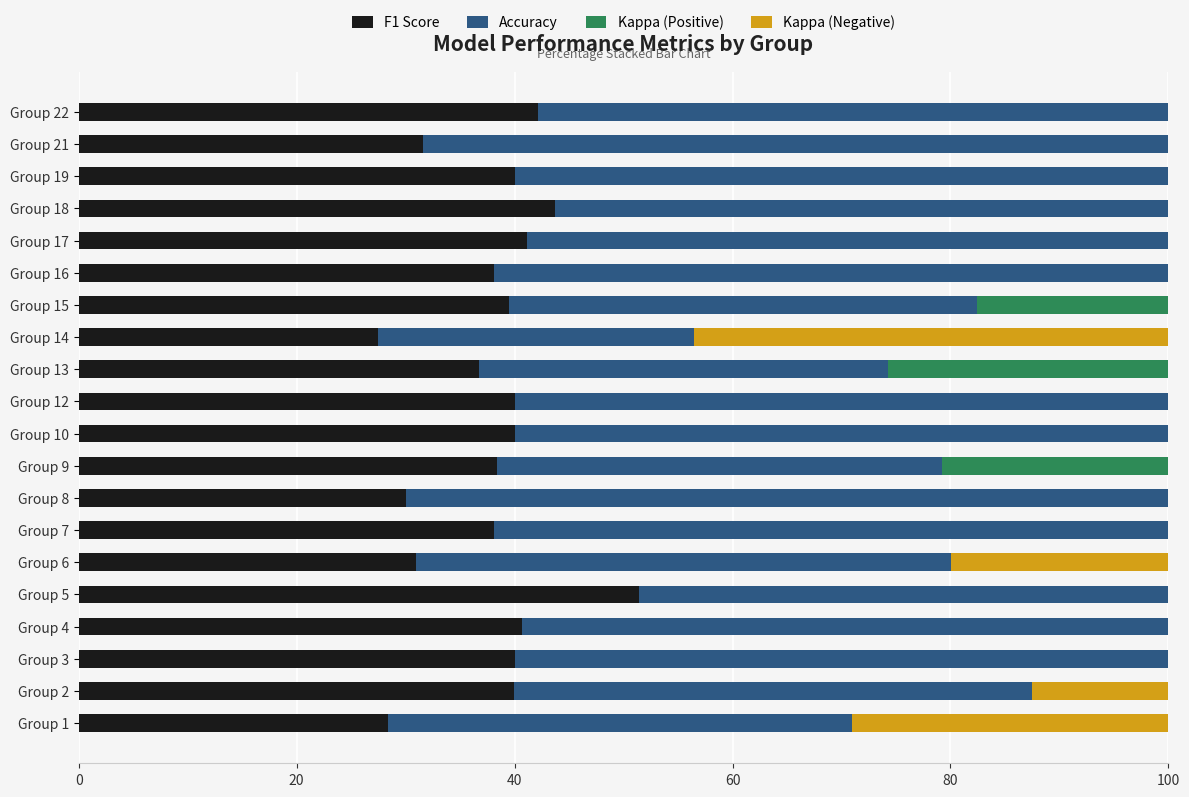

Which category has the highest value in the F1 Score series?

Group 5